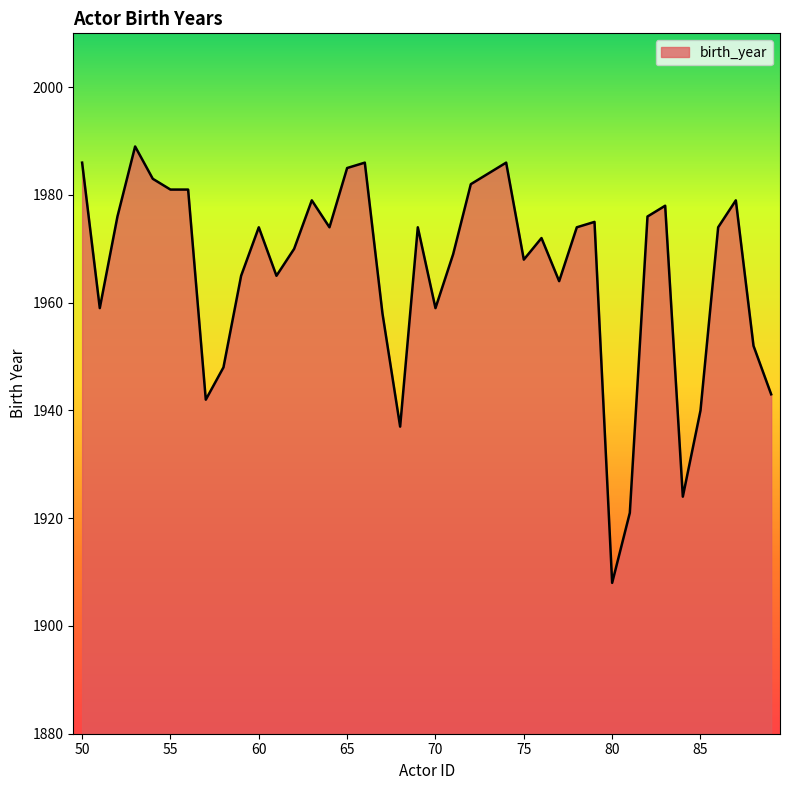

Does the chart have visible grid lines?

No